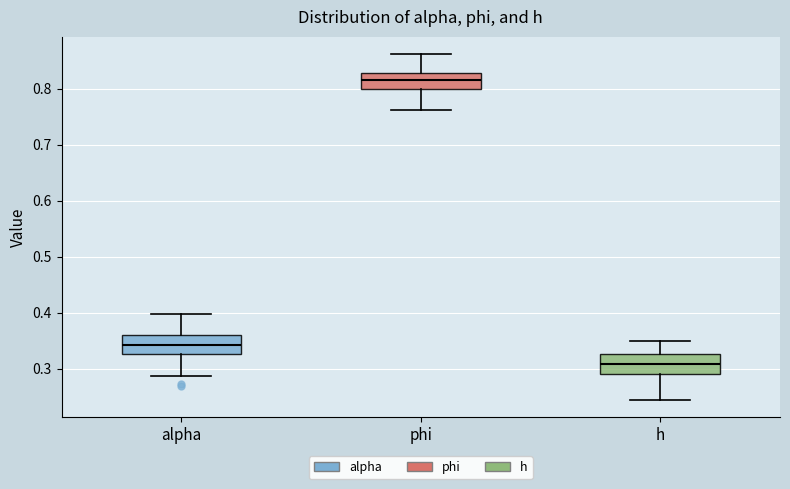

Reading left to right, transcribe this box plot: for each box, give where its median line is, the range the box spans, and where its two whiskers end, as read against the y-axis. The values are not printed on the chart, so give them approximately, as read against the axis.

alpha: median 0.34, box 0.33 to 0.36, whiskers 0.29 to 0.40
phi: median 0.82, box 0.80 to 0.83, whiskers 0.76 to 0.86
h: median 0.31, box 0.29 to 0.33, whiskers 0.24 to 0.35